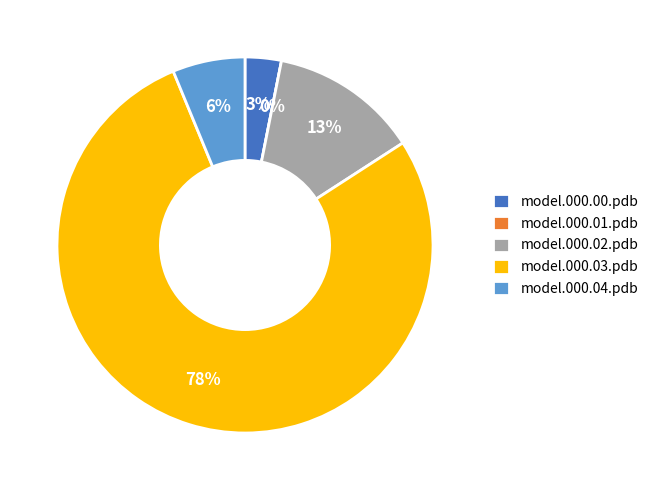

Count the number of slices in the pie.

5